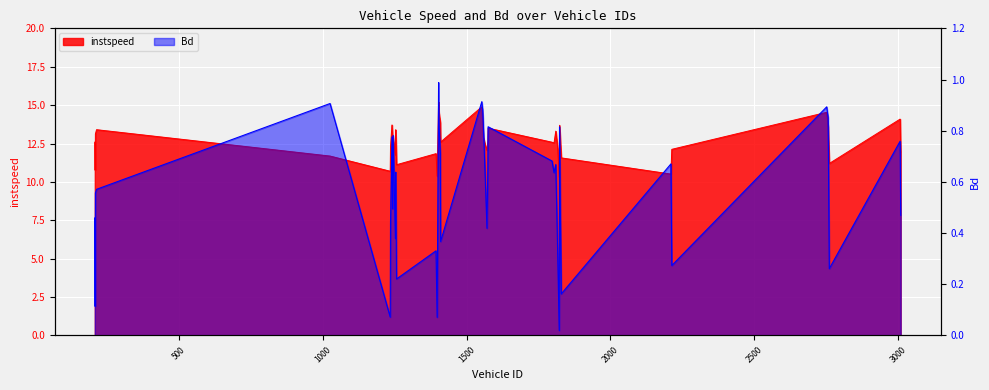

At which category does Bd reach its first local valley?

210.0